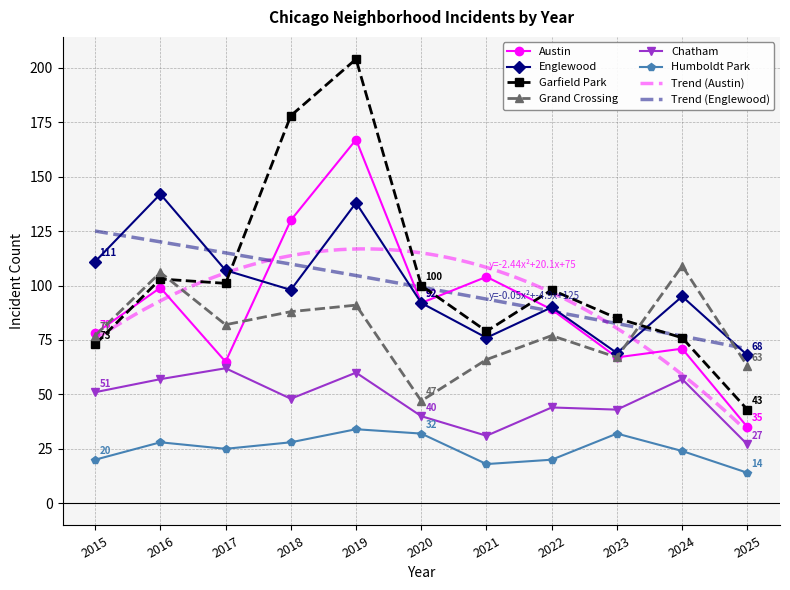

The value of Grand Crossing at 2016 is 156. True or false?

False